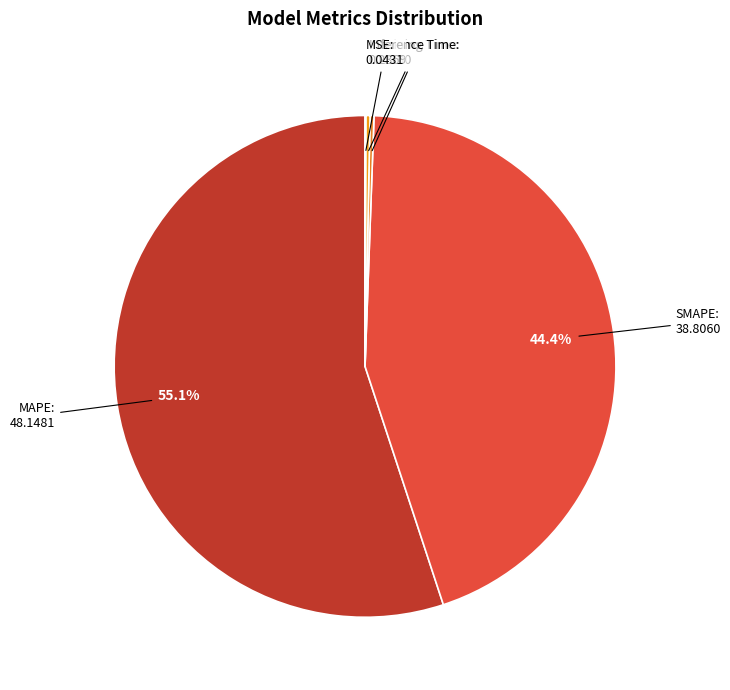

Does any single category account for the majority?

Yes